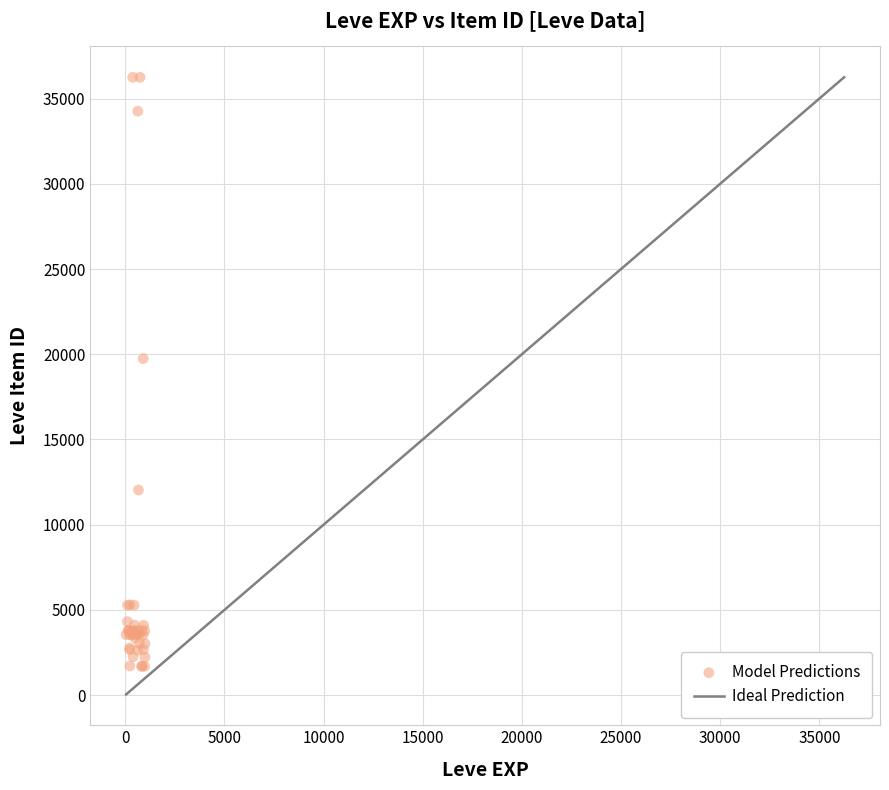

What Y value in the scatter plot is closest to 18967?

19744